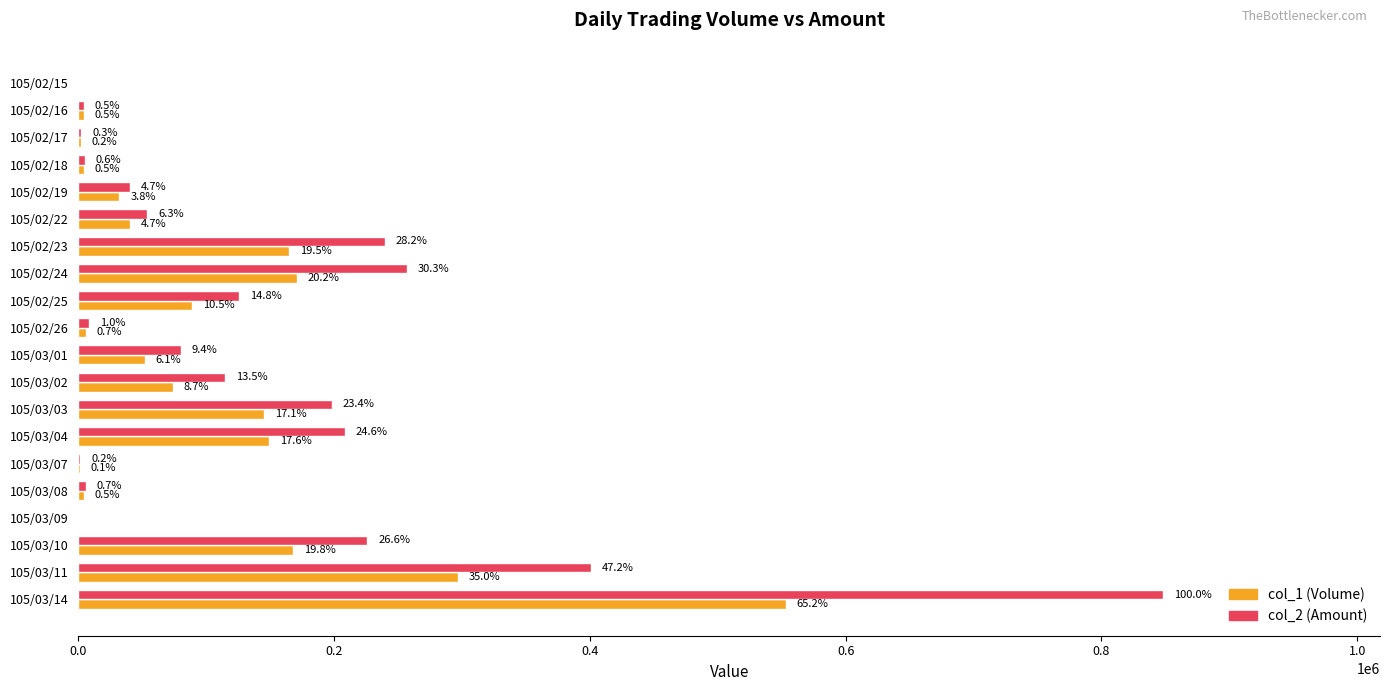

Where is col_2 (Amount) nearest to the value 424115?

105/03/11